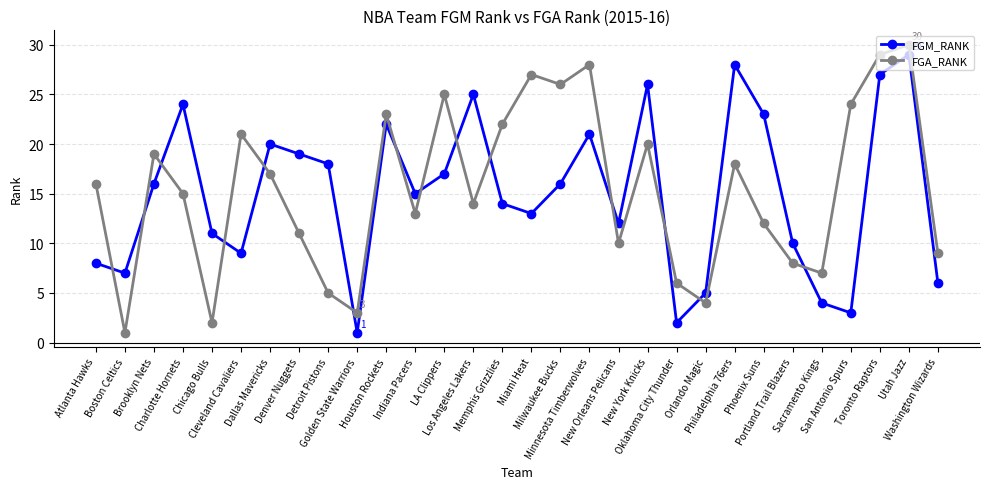

What is the difference between the second highest and minimum values in the FGM_RANK series?

27